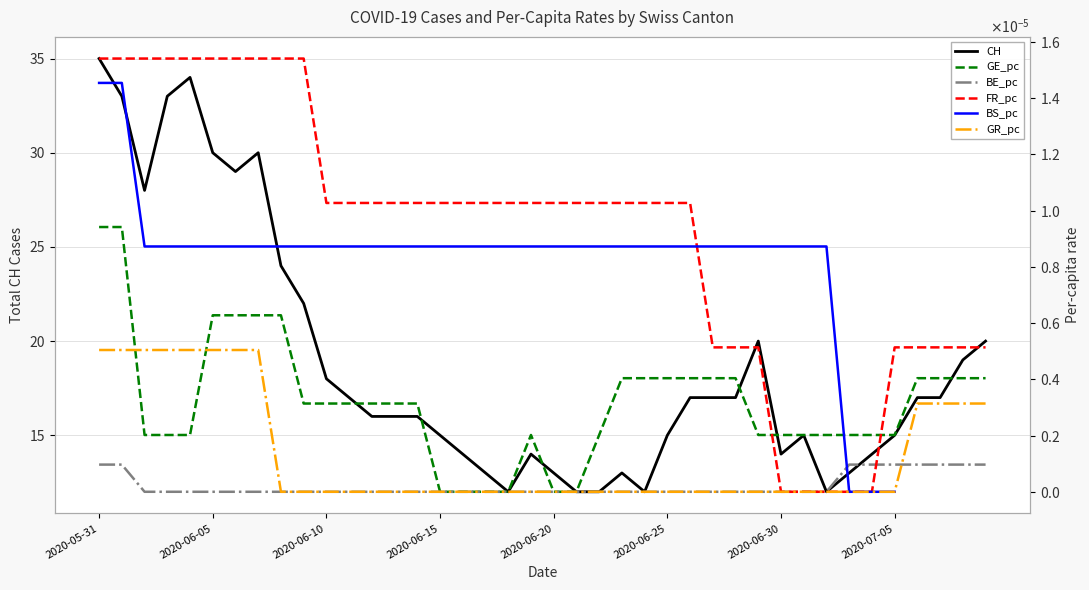

Which category has the highest value in the CH series?

2020-05-31